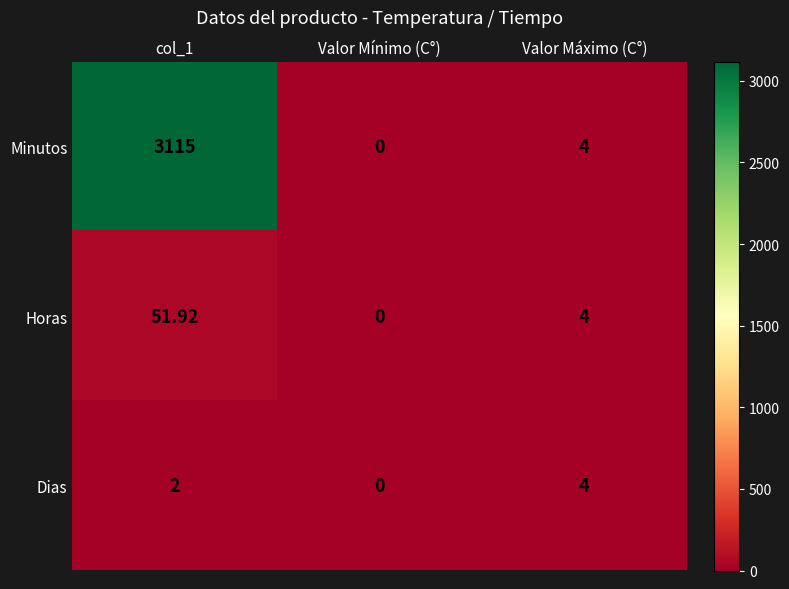

How many series are shown in this chart?

3